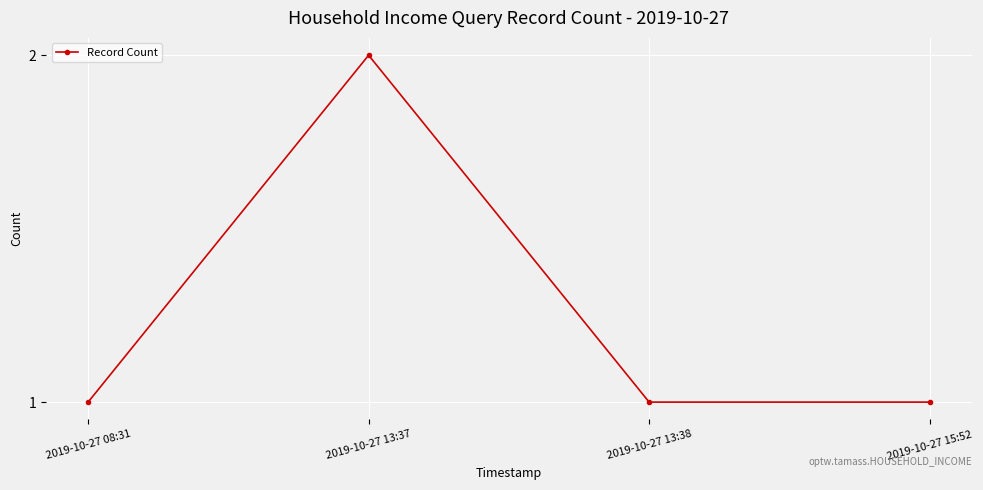

What is the sum of all values?

5